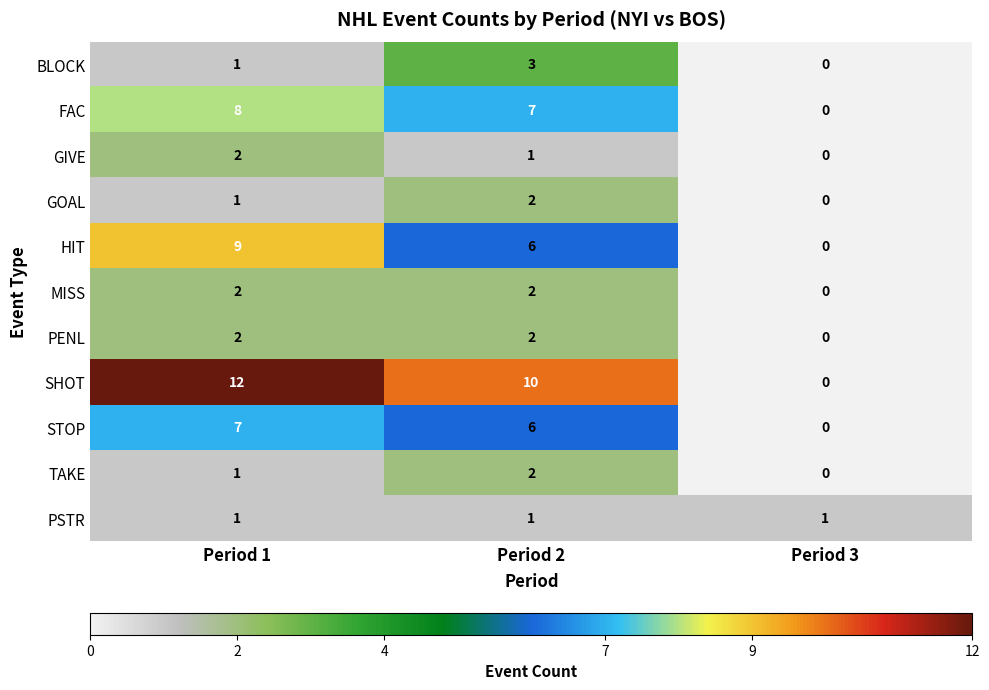

What is the sum of all TAKE values?

3